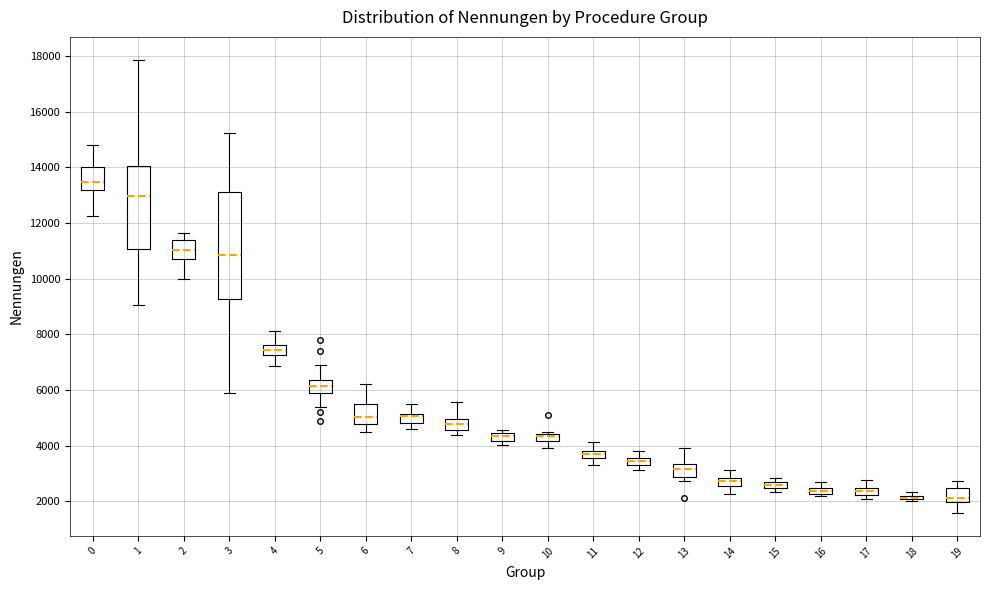

Which box is the tallest, from its lower edge to its upper edge?

3